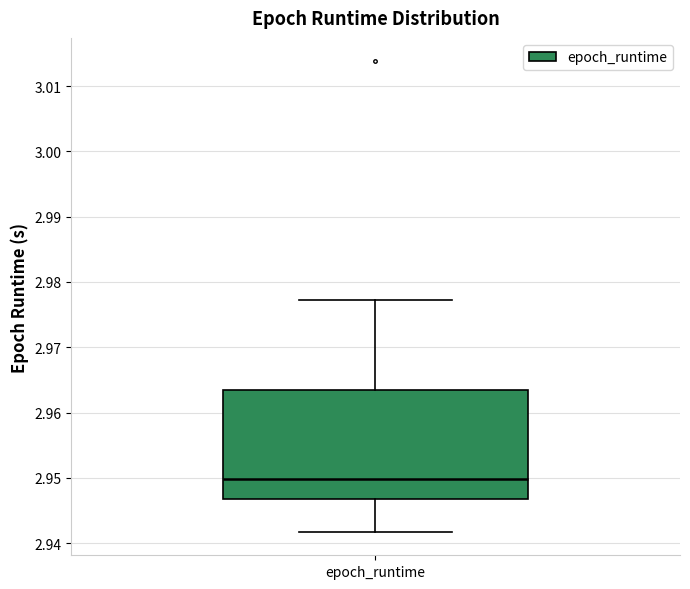

Transcribe this box plot: give where the median line is, the range the box spans, and where the two whiskers end, as read against the y-axis. The values are not printed on the chart, so give them approximately, as read against the axis.

median 2.950, box 2.947 to 2.963, whiskers 2.942 to 2.977